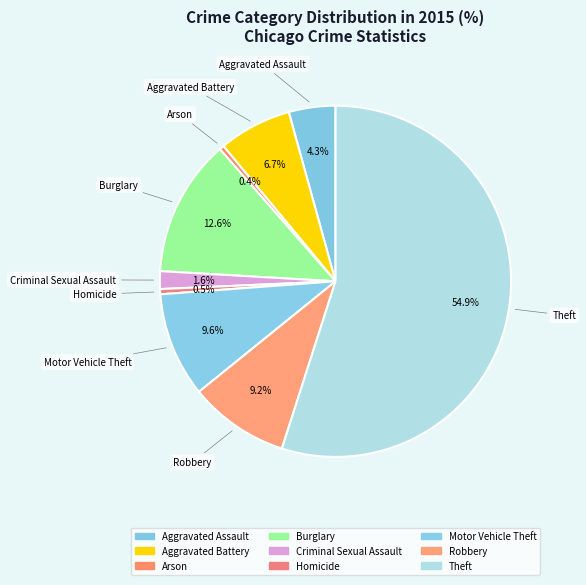

To the nearest percent, what portion does Burglary represent?

13%